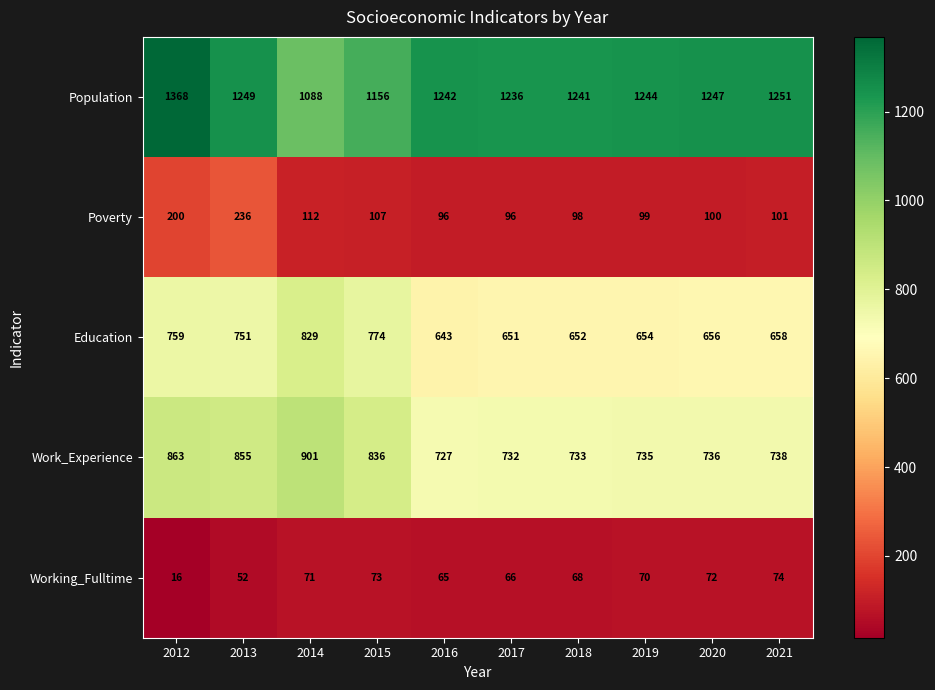

Which series changed the most between 2018 and 2020?

Population